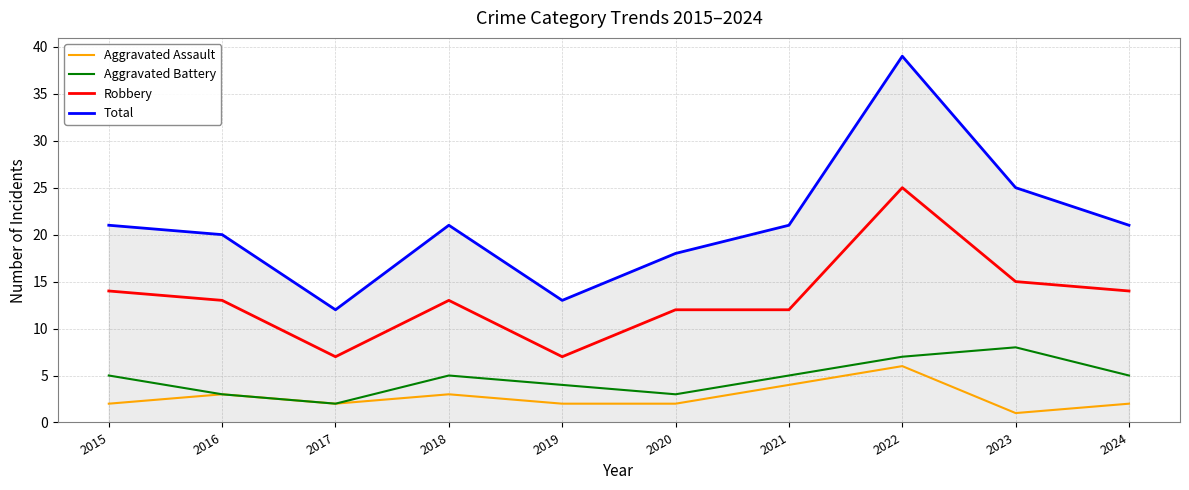

At which category does Total reach its first local valley?

2017